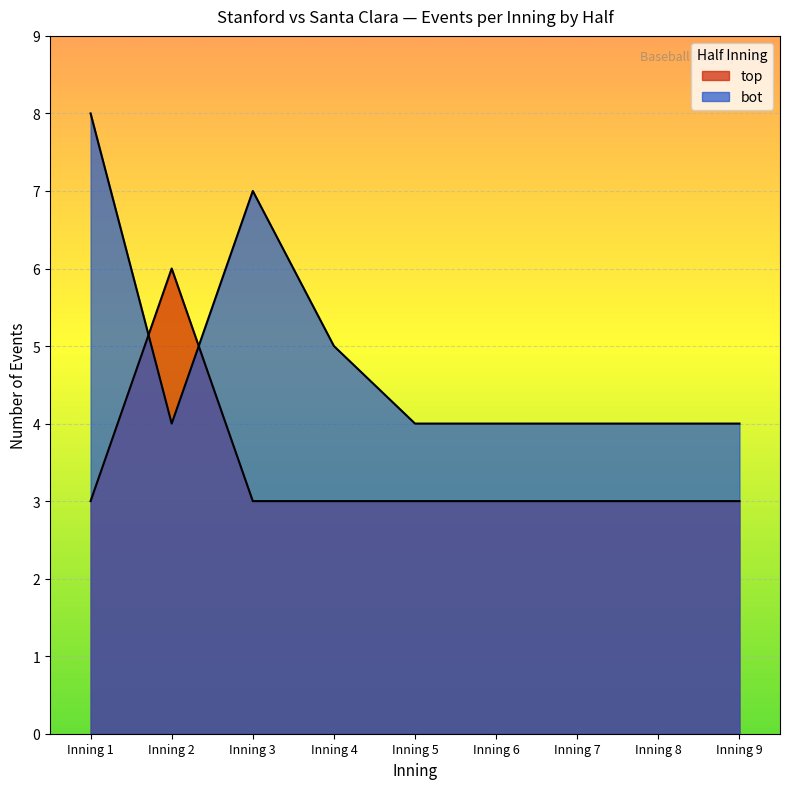

How many lines are shown in the chart?

2